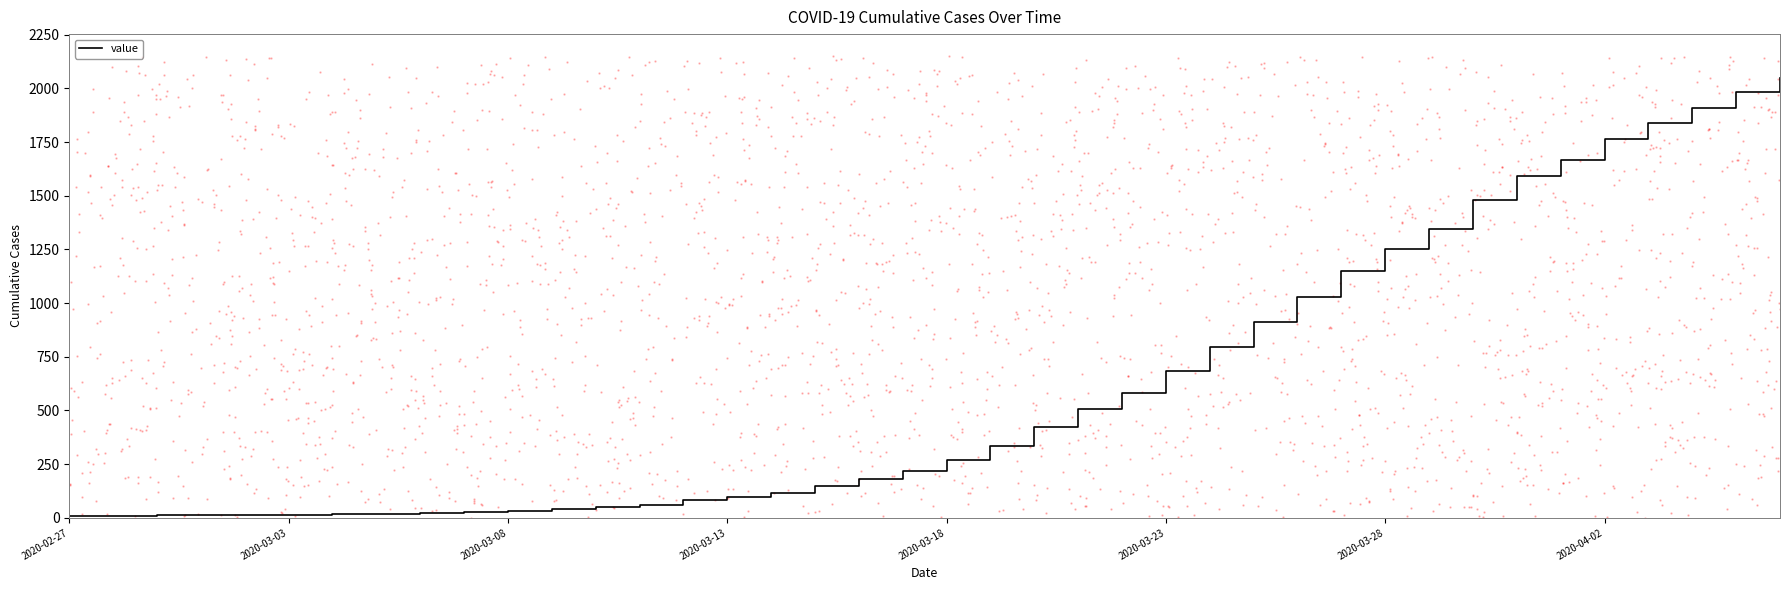

What is the highest value of the value series?

2048